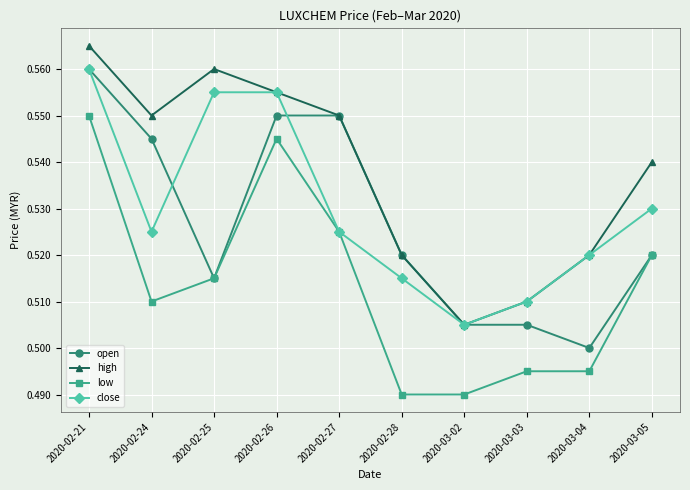

The low series shows 0.2 at 2020-02-24. True or false?

False